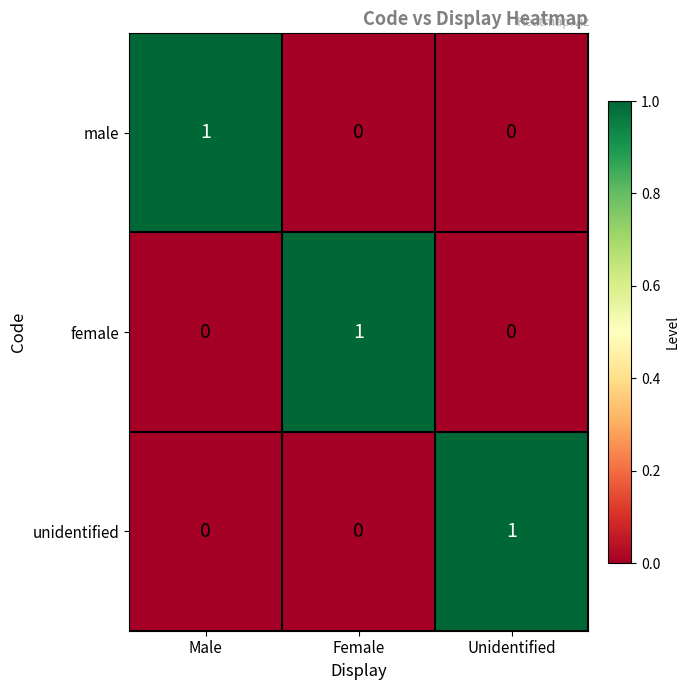

At how many categories does at least one series exceed 0?

3